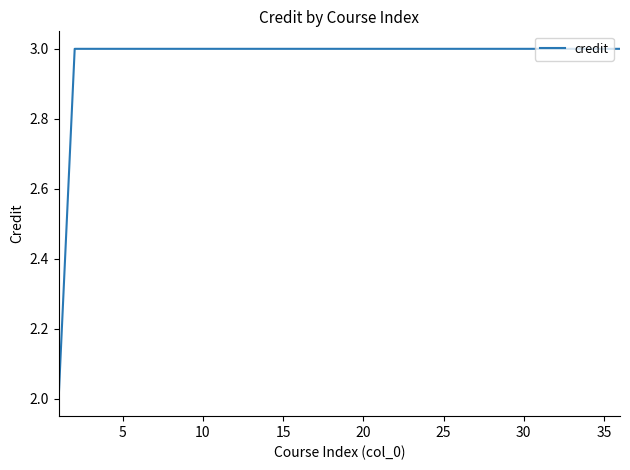

What is the greatest value displayed?

3